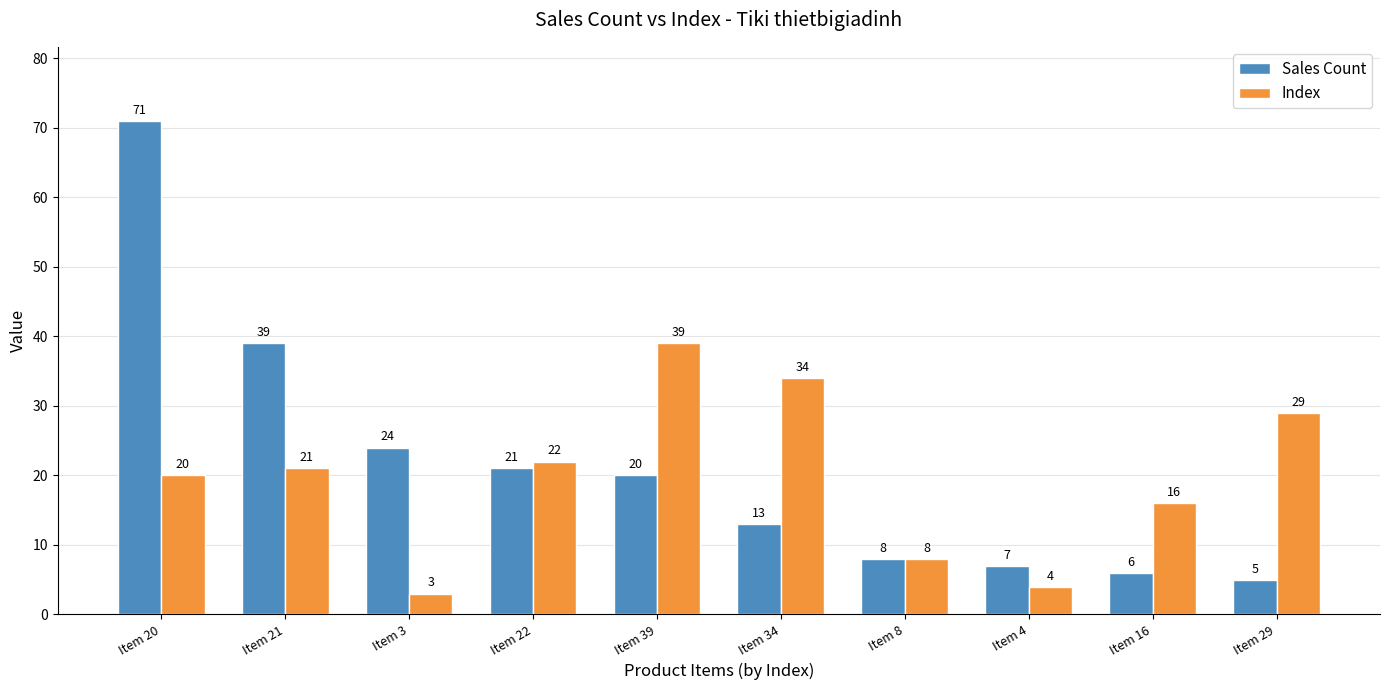

Rank the series by their average value, from highest to lowest.

Sales Count, Index